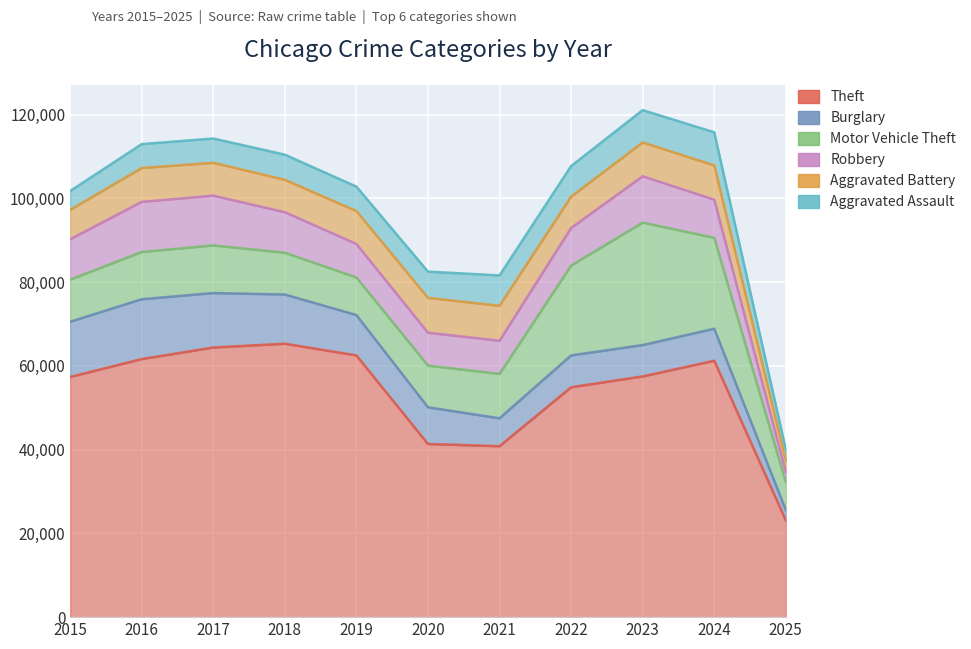

At which category is the sum across all series the highest?

2023